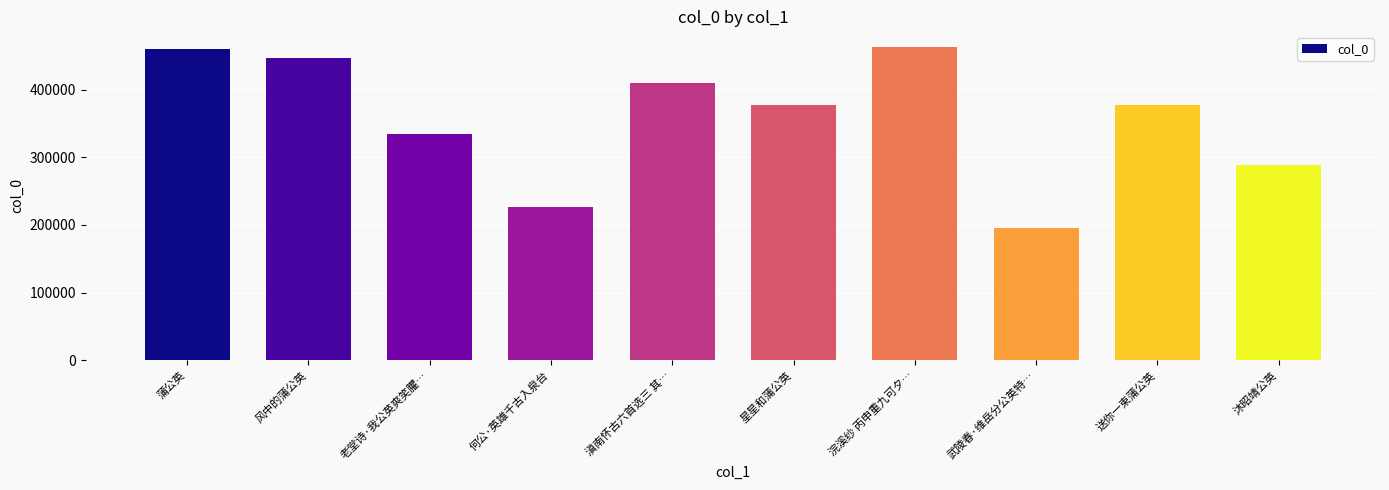

What is the change in value from 武陵春·维岳分公英特… to 送你一束蒲公英?

+182778